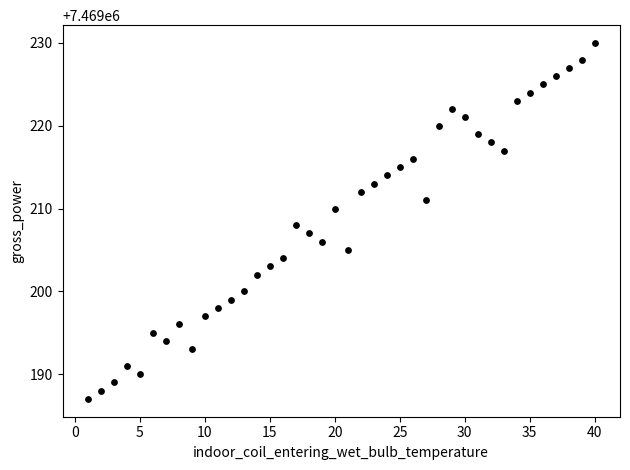

What is the range of X values (max minus min)?

39